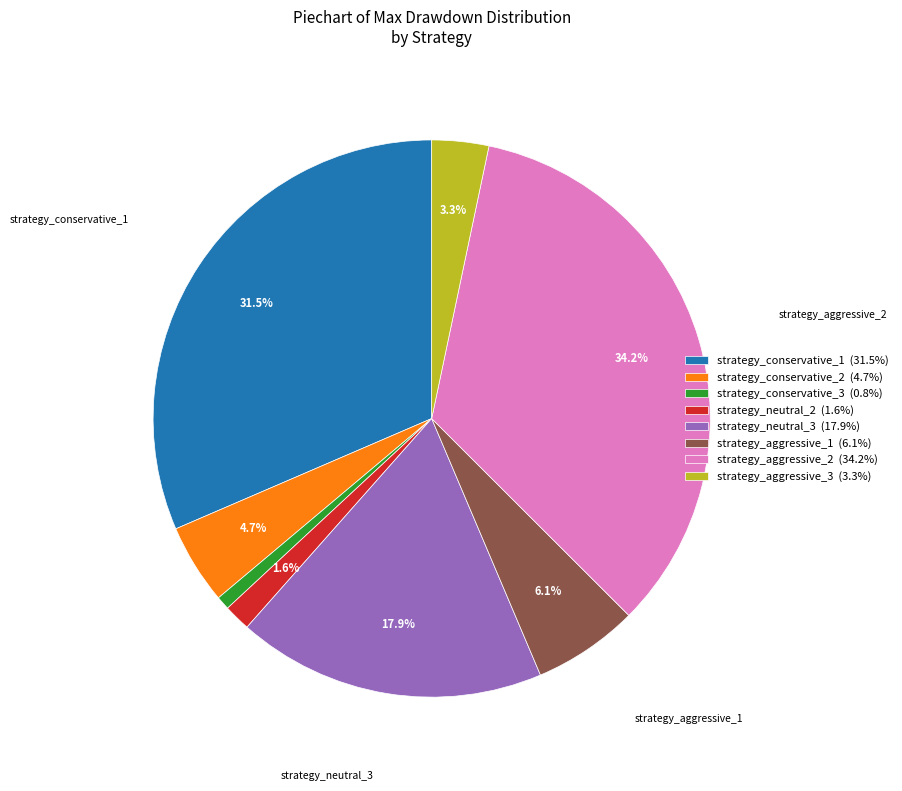

To the nearest percent, what is the difference between the largest and smallest slice percentages?

33%